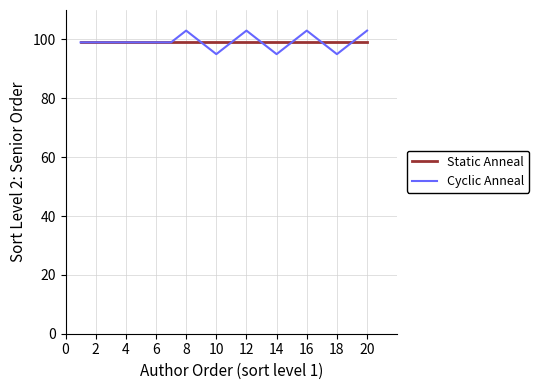

How many series are shown in this chart?

2